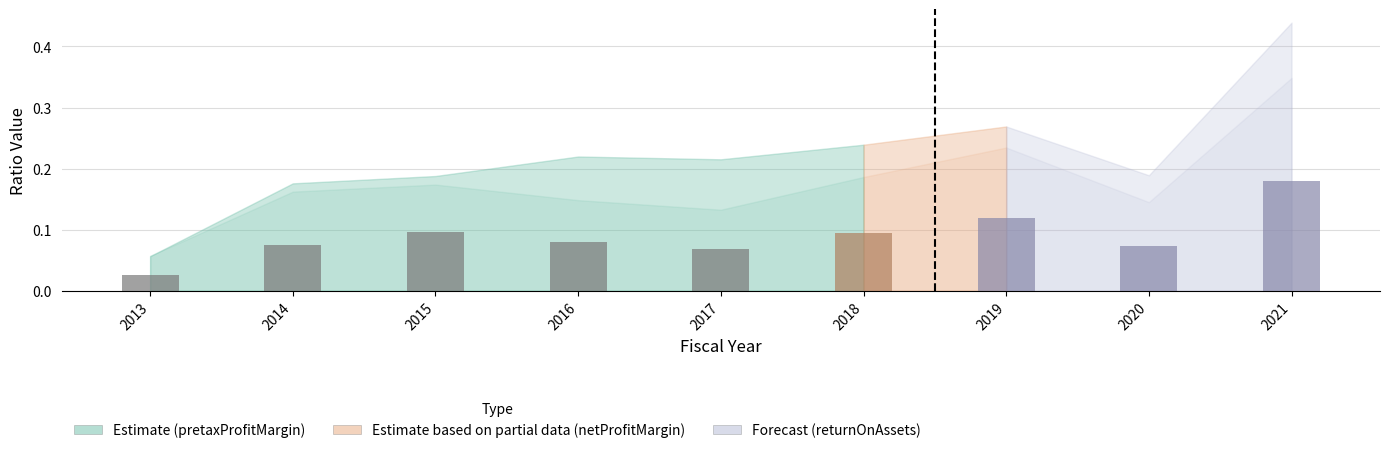

Which category has the lowest value across all series?

2013